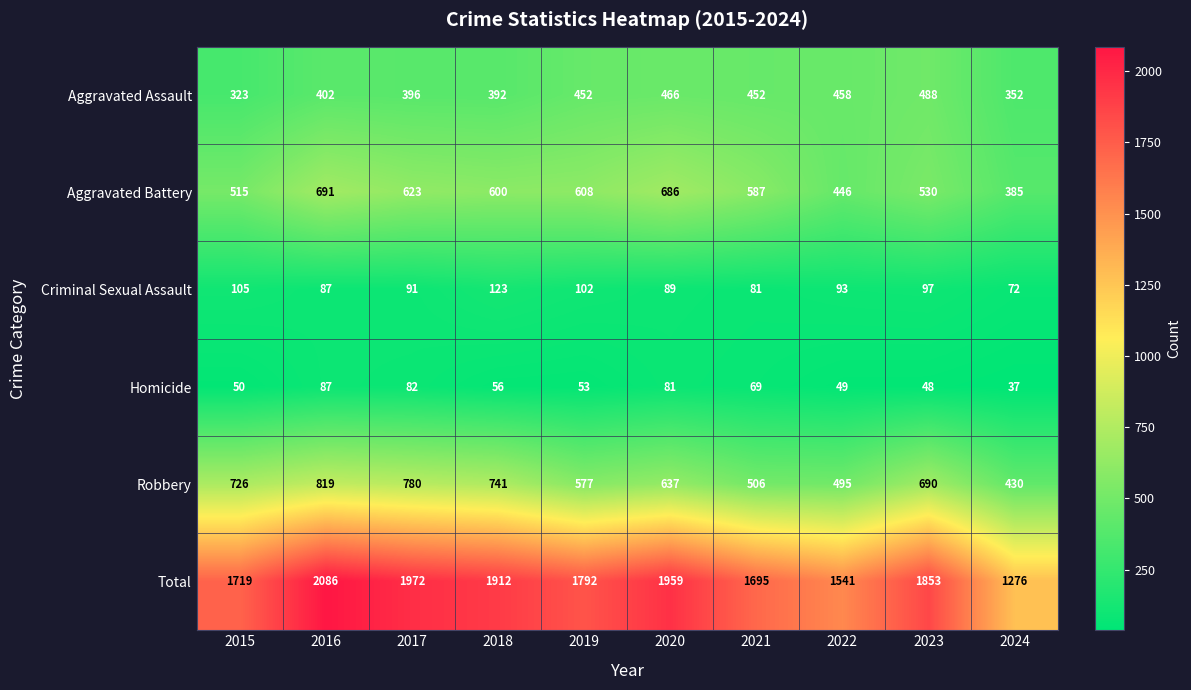

What is the maximum value for Robbery?

819